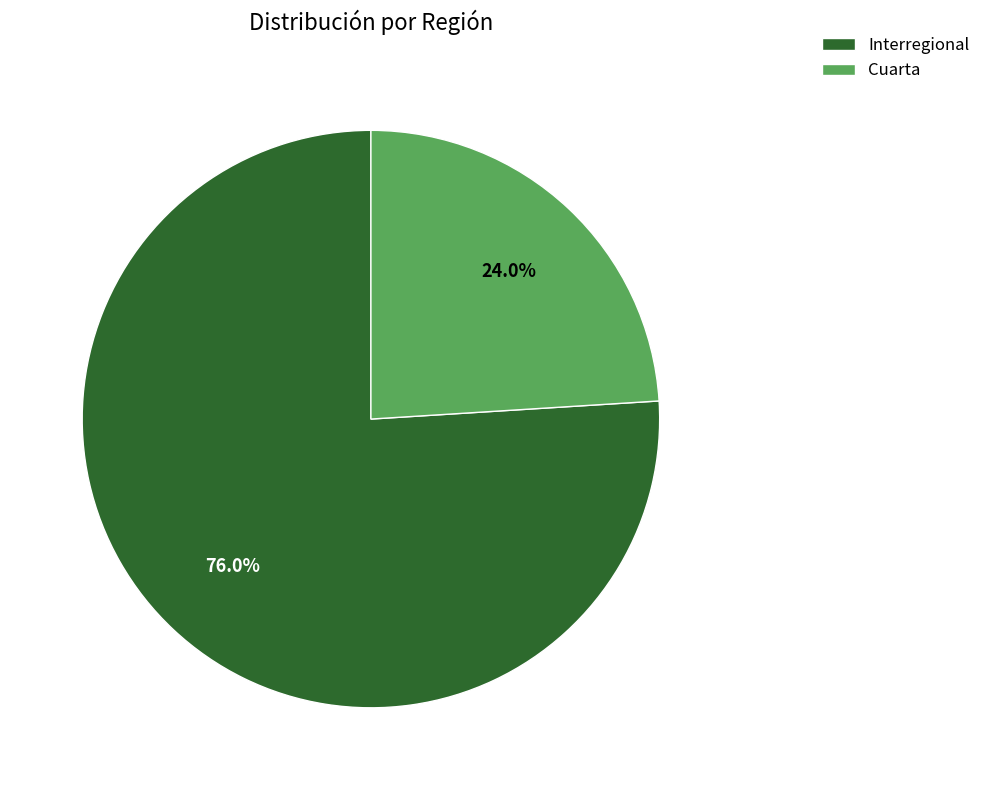

What is the total percentage of Cuarta and Interregional?

100.0%